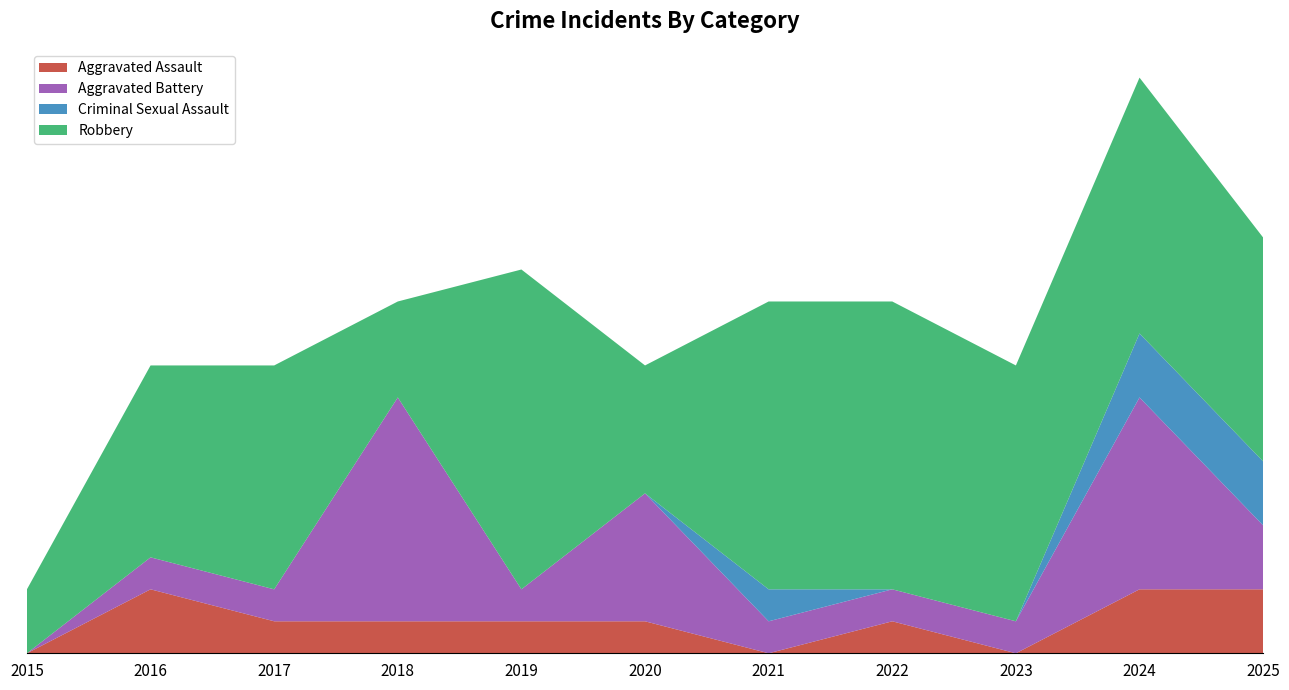

Reading left to right, what are all the values shown in this chart?

Aggravated Assault: 0	2	1	1	1	1	0	1	0	2	2
Aggravated Battery: 0	1	1	7	1	4	1	1	1	6	2
Criminal Sexual Assault: 0	0	0	0	0	0	1	0	0	2	2
Robbery: 2	6	7	3	10	4	9	9	8	8	7